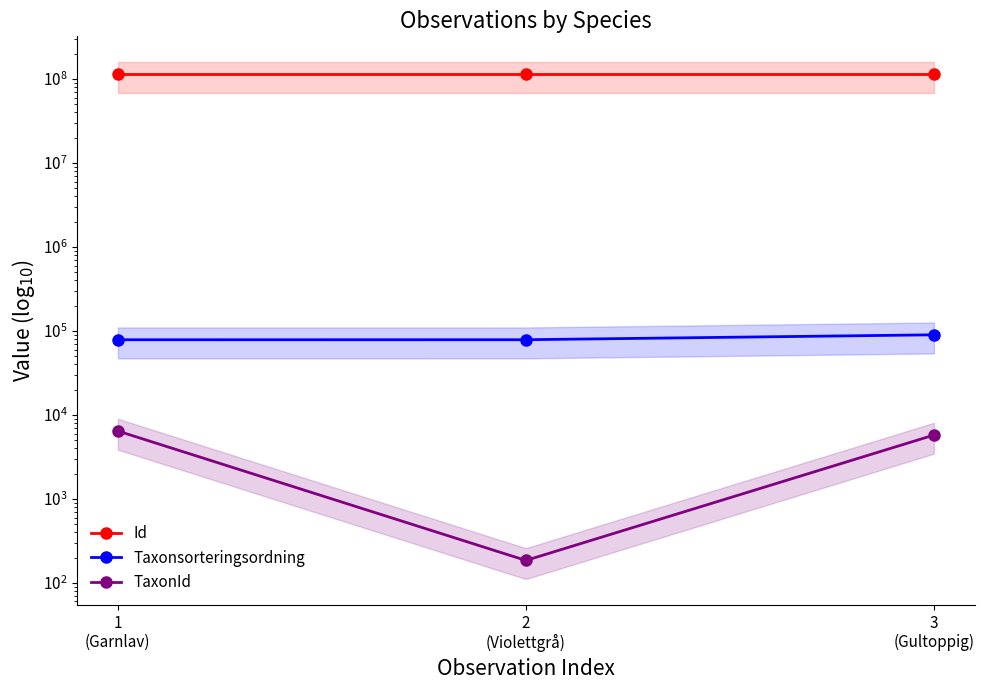

What is the label of the 1st point from the right?

3
(Gultoppig)